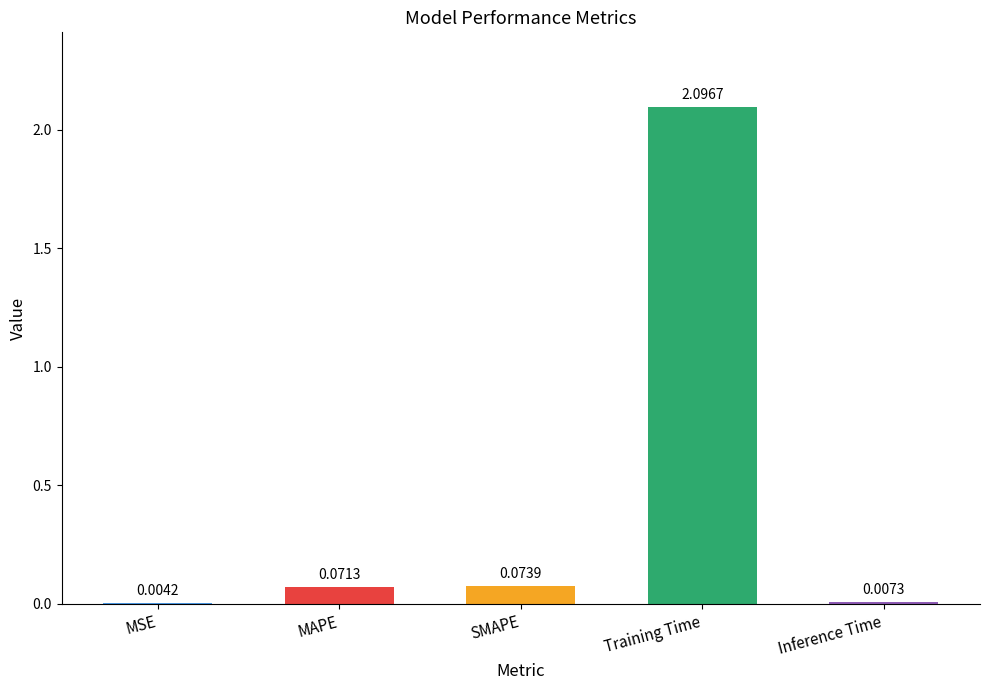

Which has a higher value, Inference Time or SMAPE?

SMAPE